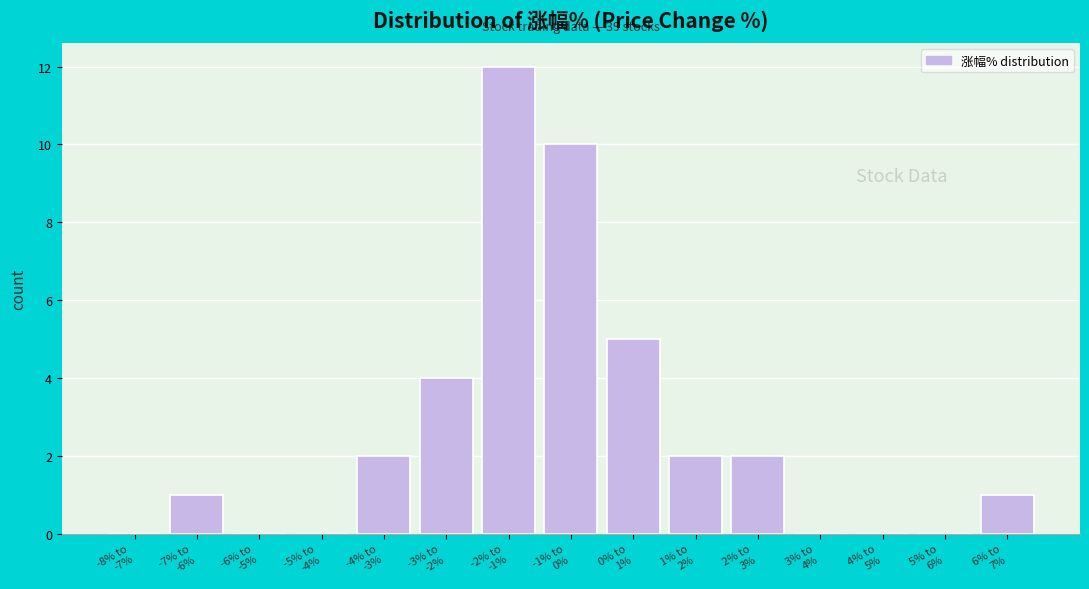

What is the maximum value shown in the chart?

12